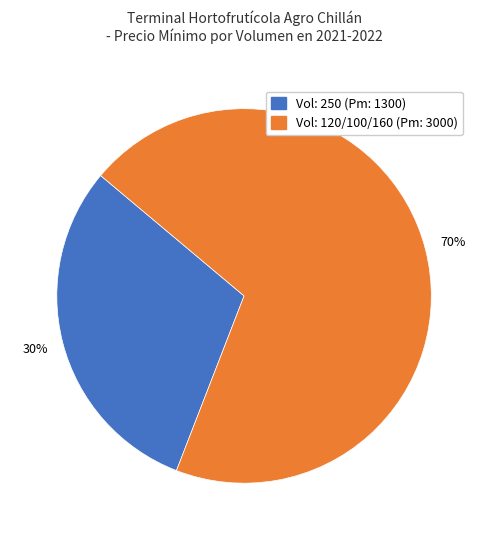

Is there a majority slice in this chart?

Yes